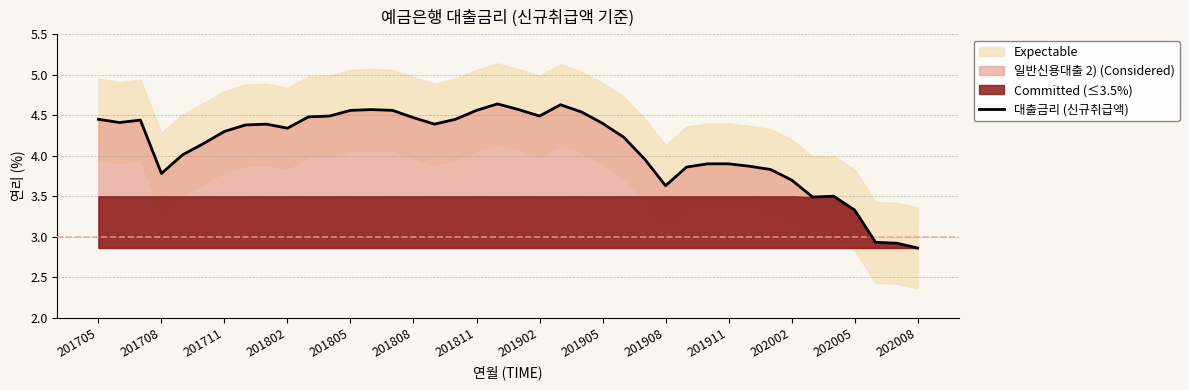

Reading right to left, list all the values displayed in this chart.

2.9	2.9	2.9	3.3	3.5	3.5	3.7	3.8	3.9	3.9	3.9	3.9	3.6	4.0	4.2	4.4	4.5	4.6	4.5	4.6	4.6	4.6	4.5	4.4	4.5	4.6	4.6	4.6	4.5	4.5	4.3	4.4	4.4	4.3	4.2	4.0	3.8	4.4	4.4	4.5